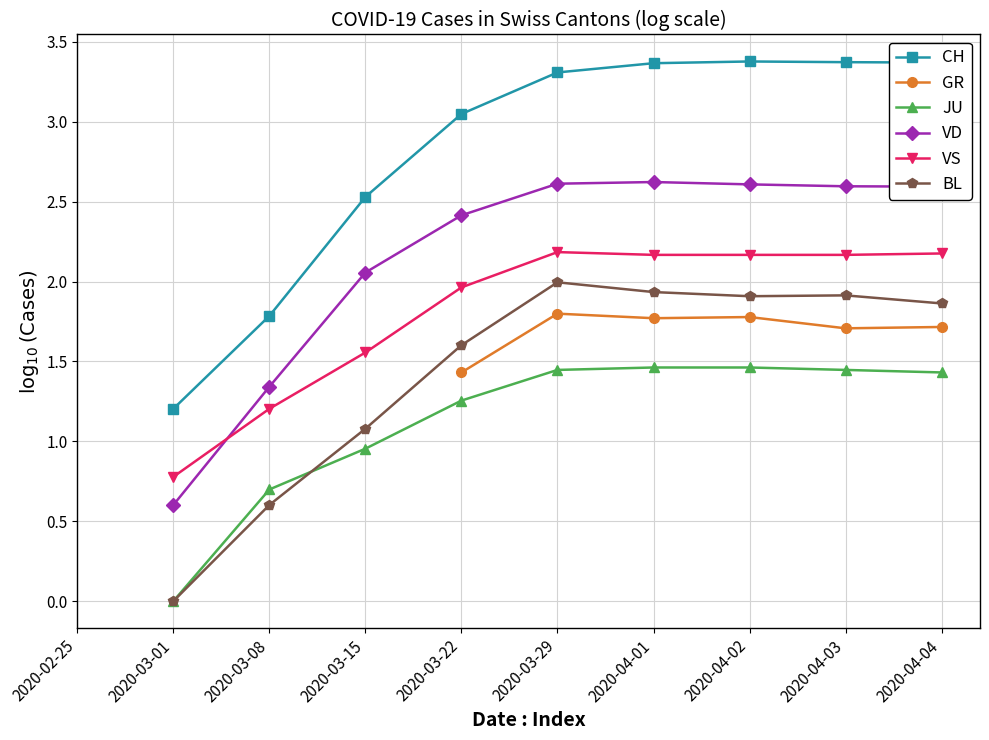

How many distinct data groups are displayed?

6